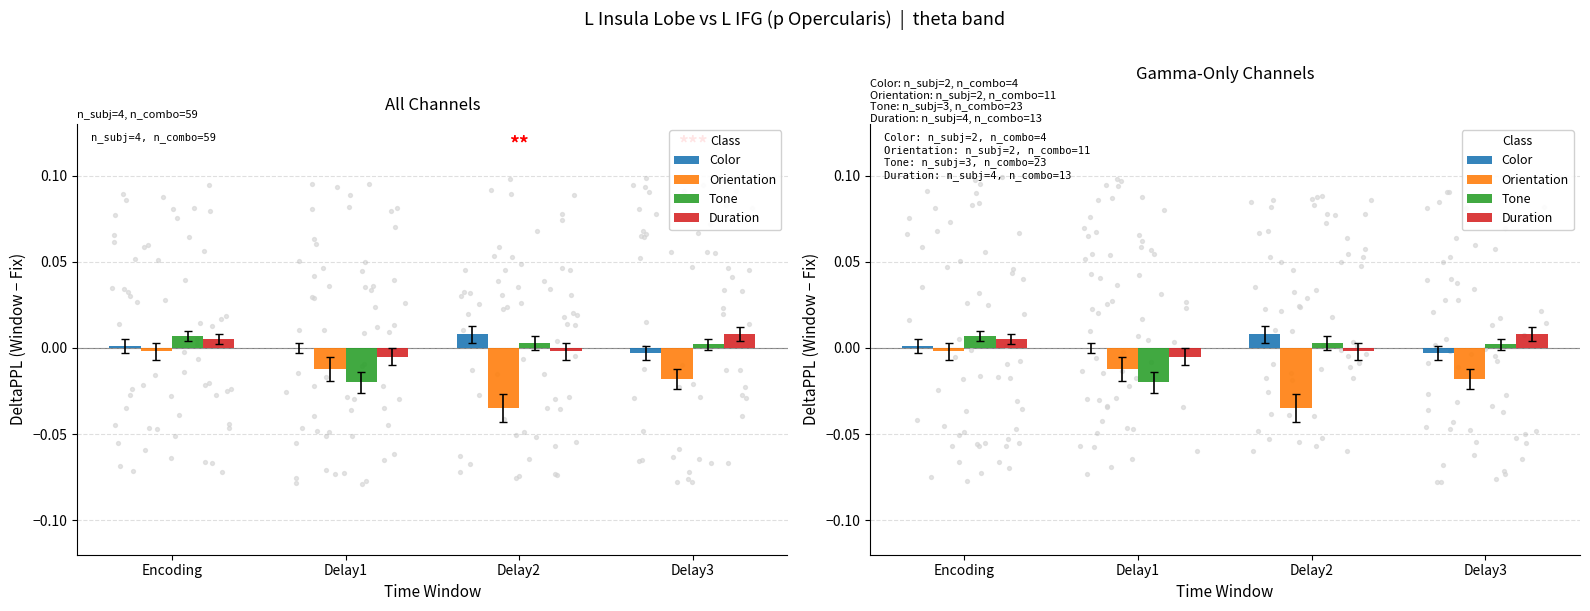

Which series contains the lowest Y value?

Orientation